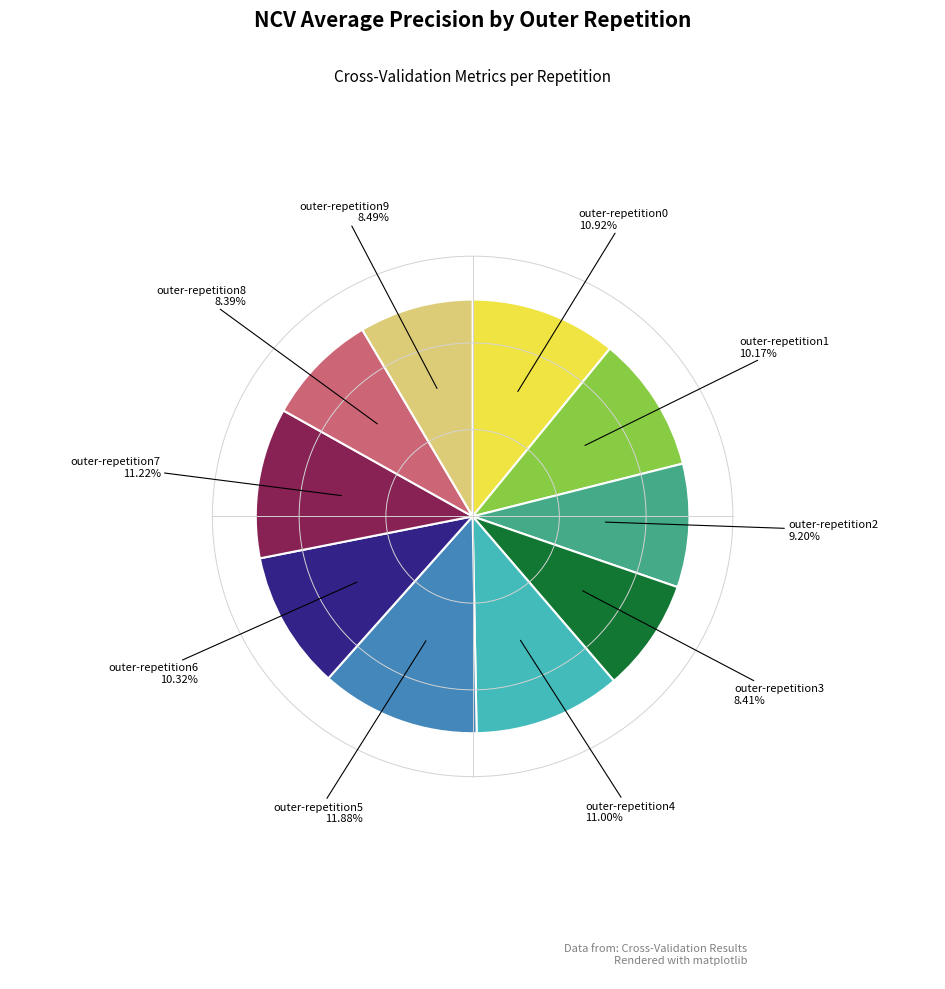

Does any single category account for the majority?

No